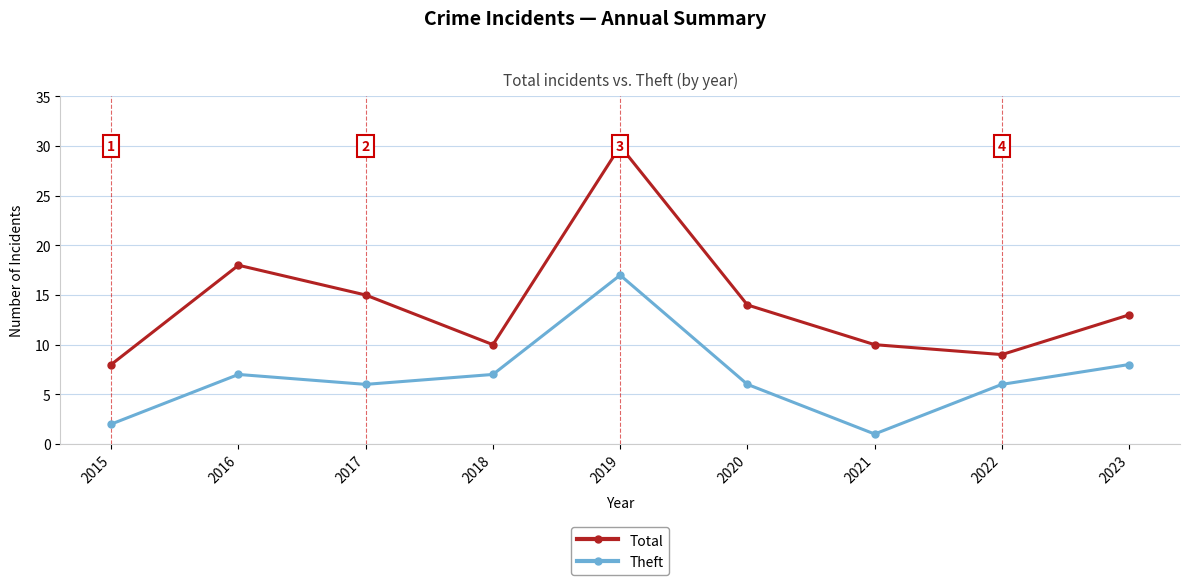

True or false: Total and Theft cross at least once.

False